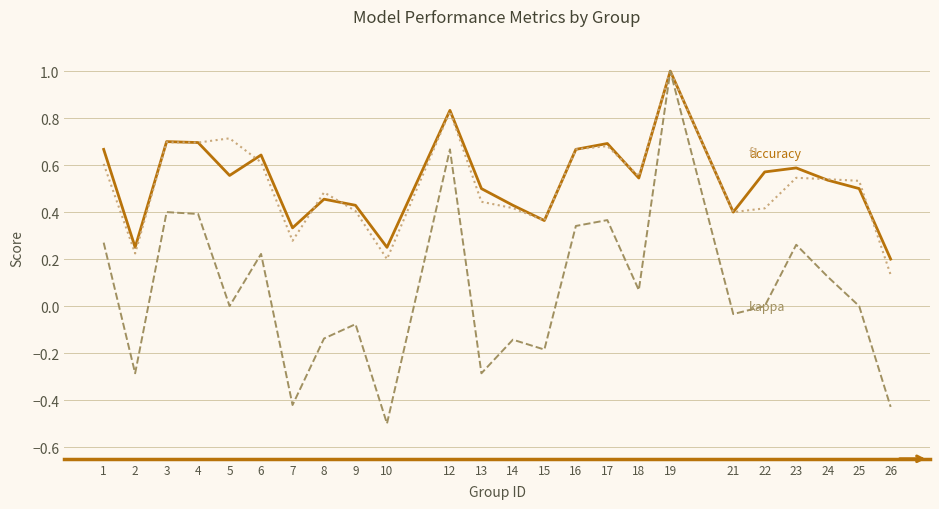

Does the chart have visible grid lines?

Yes